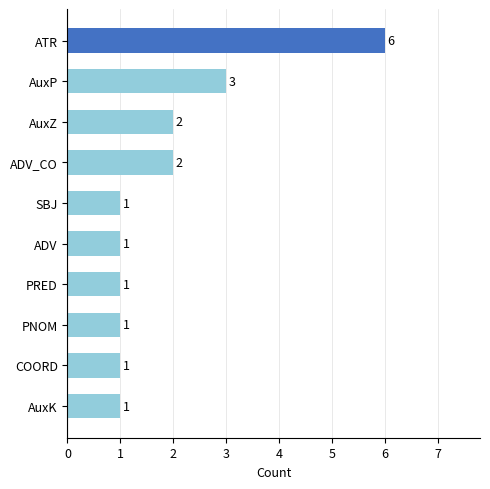

What is the value of the 6th bar from the top?

1